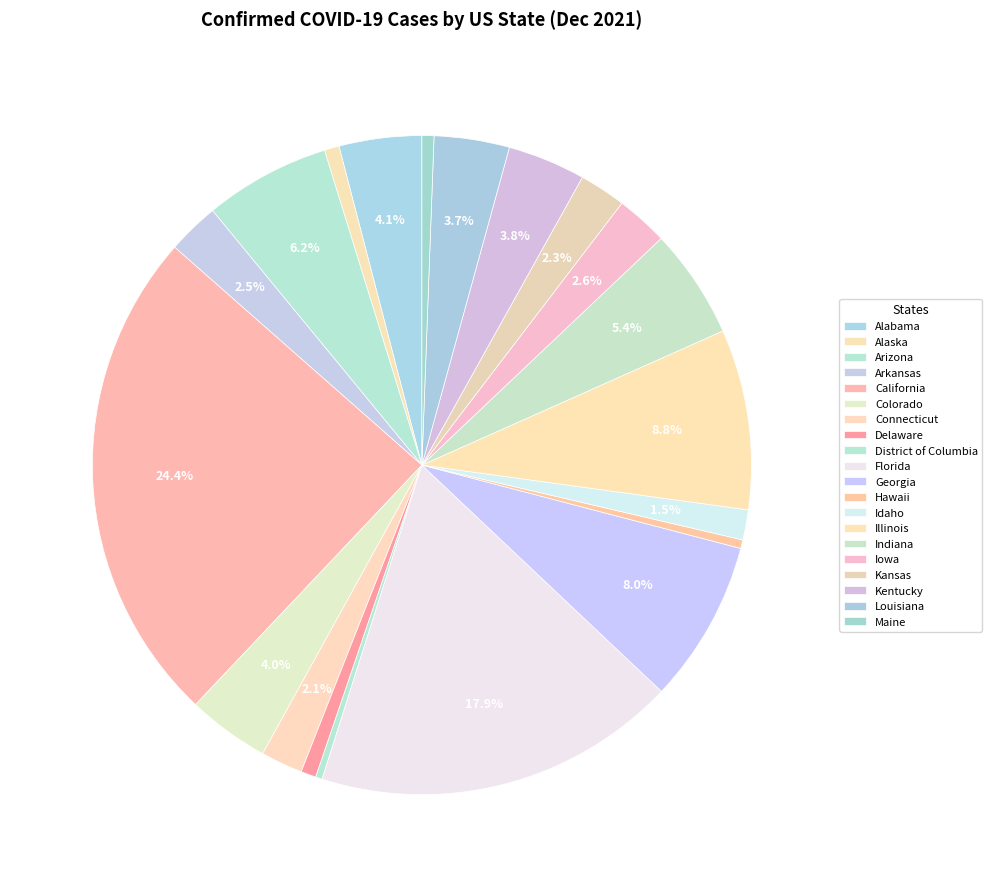

Is there any slice that represents more than half of the pie?

No